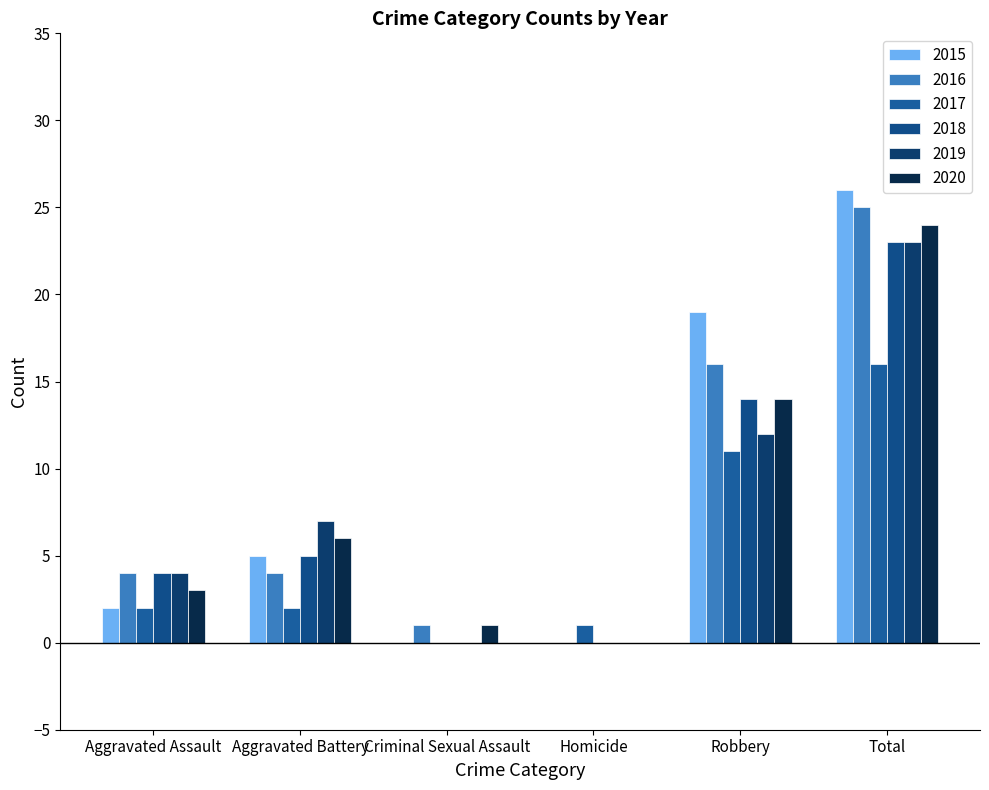

How many values in 2017 are above zero?

5